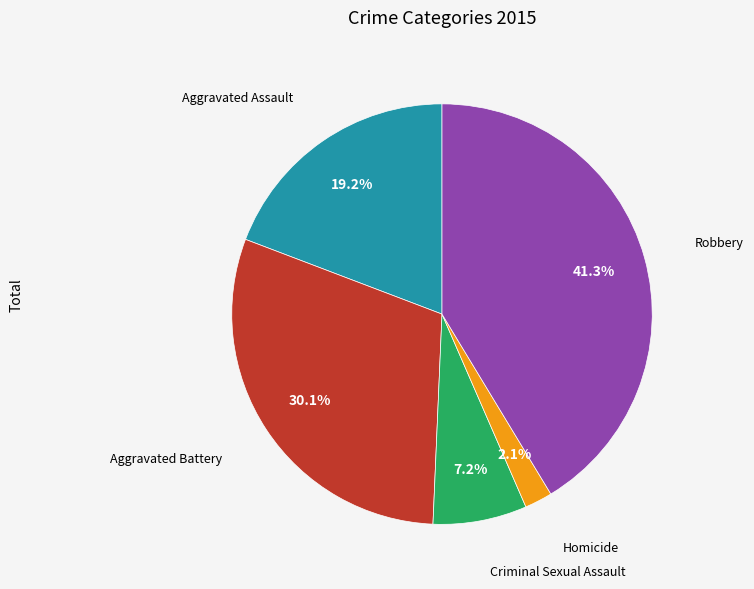

Does any single category account for the majority?

No